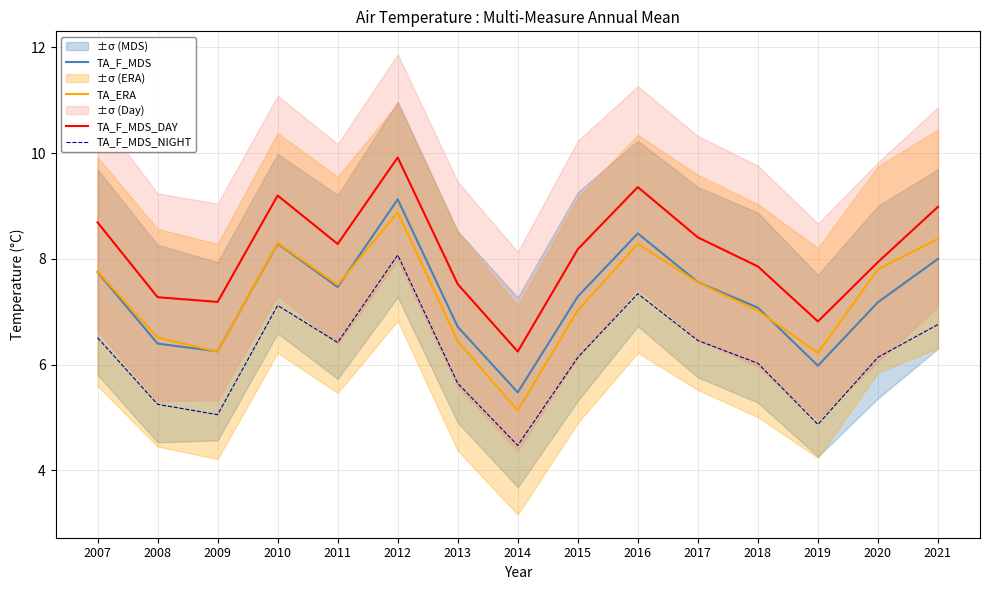

Which label corresponds to the smallest value in the chart?

2014